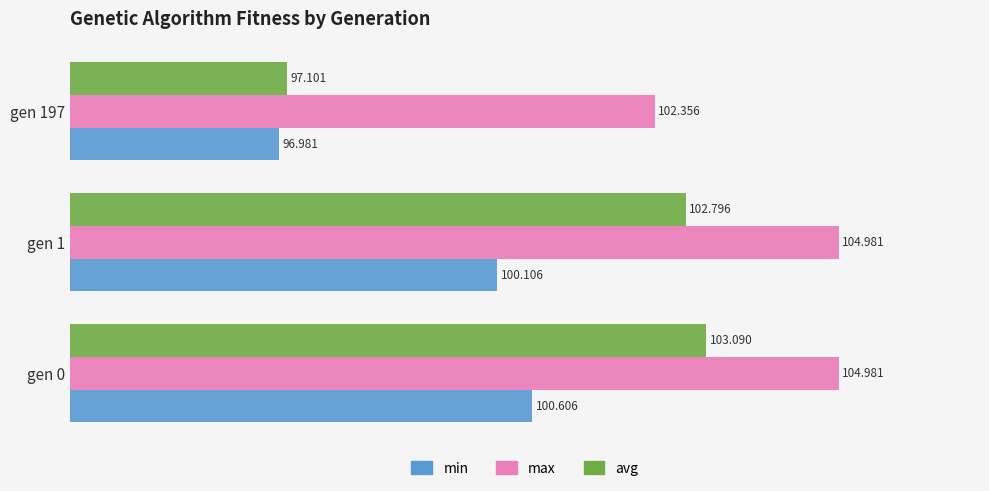

What are all the series names shown in the legend?

min, max, avg